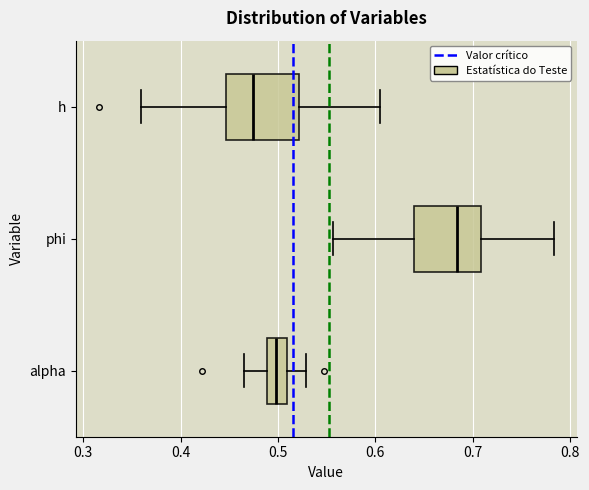

Reading bottom to top, transcribe this box plot: for each box, give where its median line is, the range the box spans, and where its two whiskers end, as read against the x-axis. The values are not printed on the chart, so give them approximately, as read against the axis.

alpha: median 0.50, box 0.49 to 0.51, whiskers 0.47 to 0.53
phi: median 0.68, box 0.64 to 0.71, whiskers 0.56 to 0.78
h: median 0.47, box 0.45 to 0.52, whiskers 0.36 to 0.60